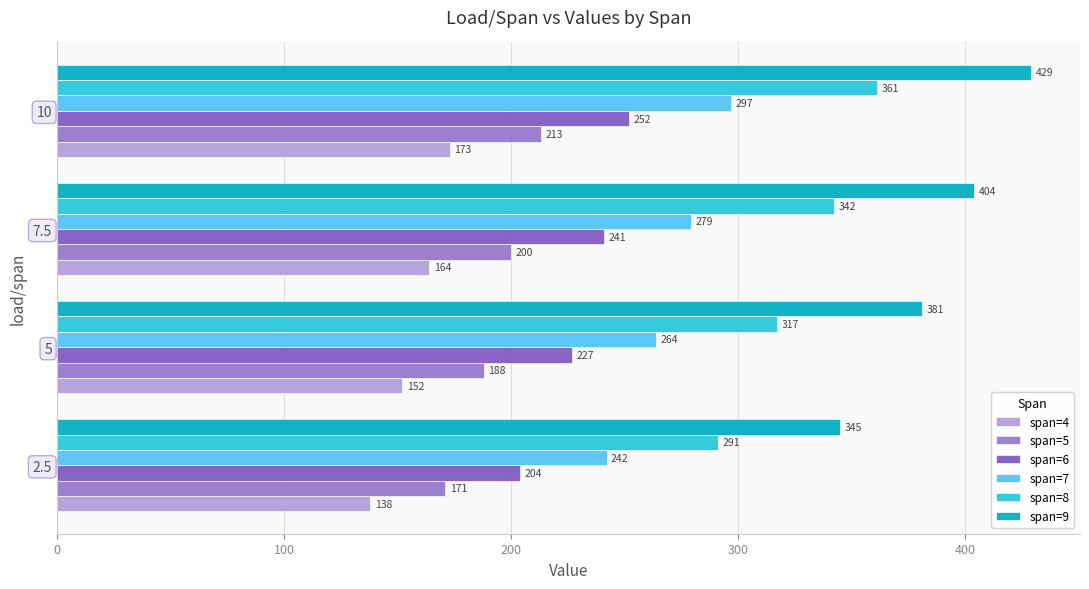

How many distinct data groups are displayed?

6